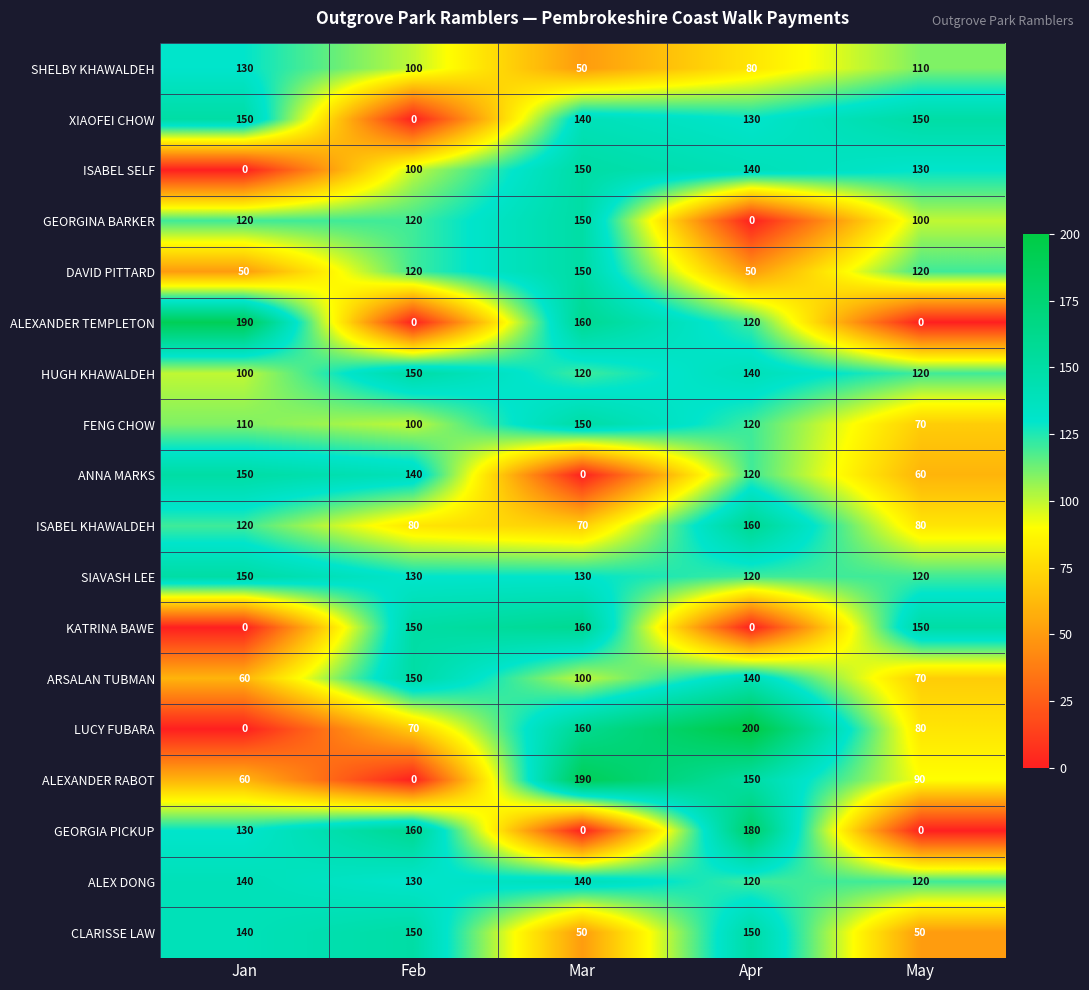

The value of SIAVASH LEE at Jan is 150. True or false?

True